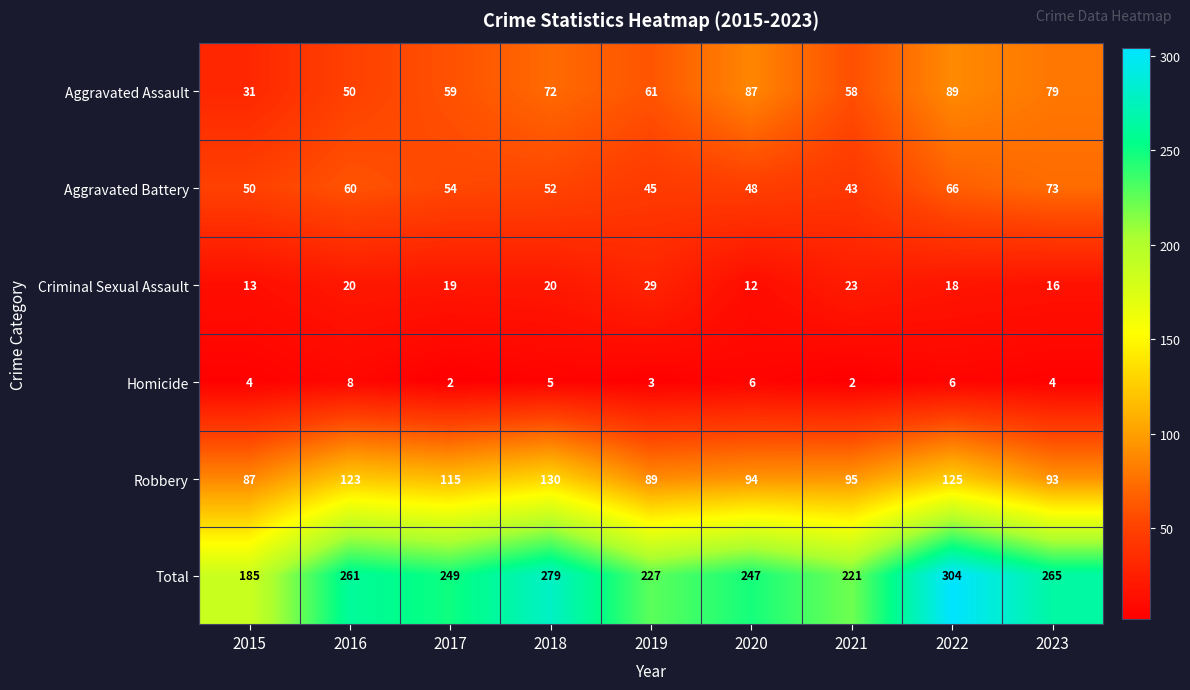

At which category is the sum across all series the highest?

2022